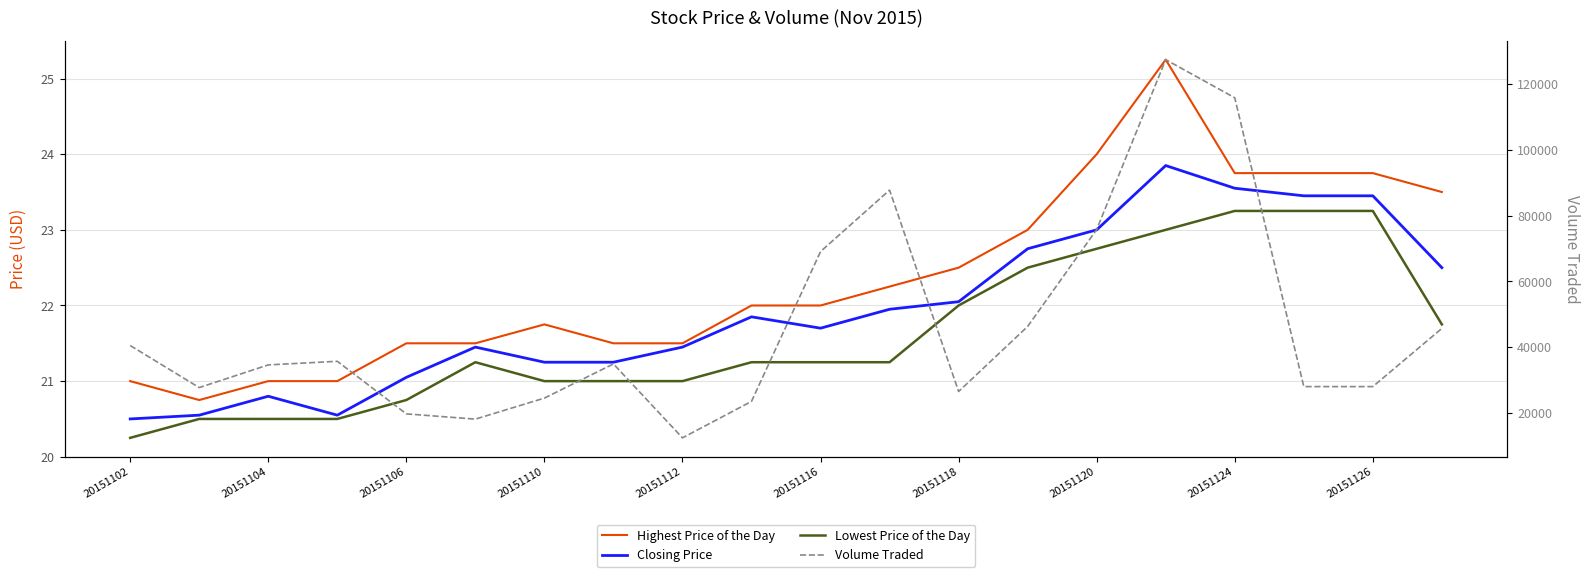

How many data points in Lowest Price of the Day are above 21?

12